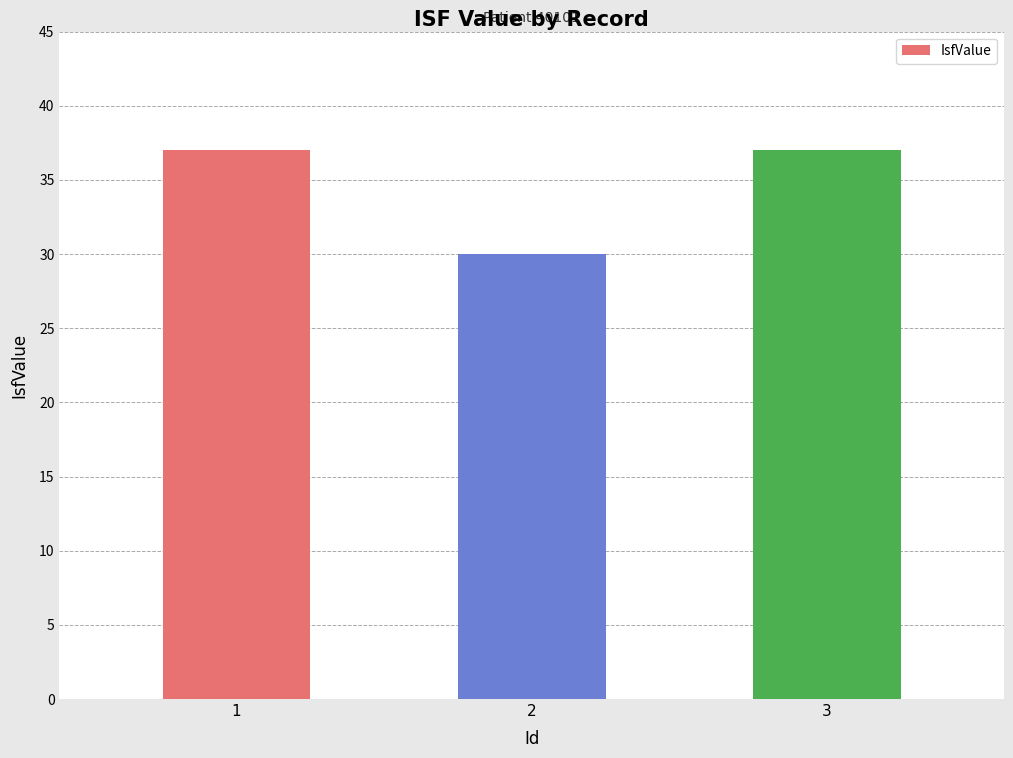

Reading left to right, list all the values displayed in this chart.

37	30	37